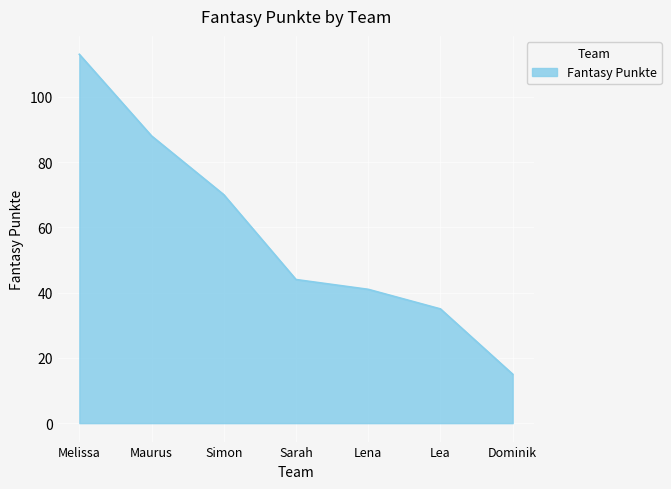

What is the average value?

58